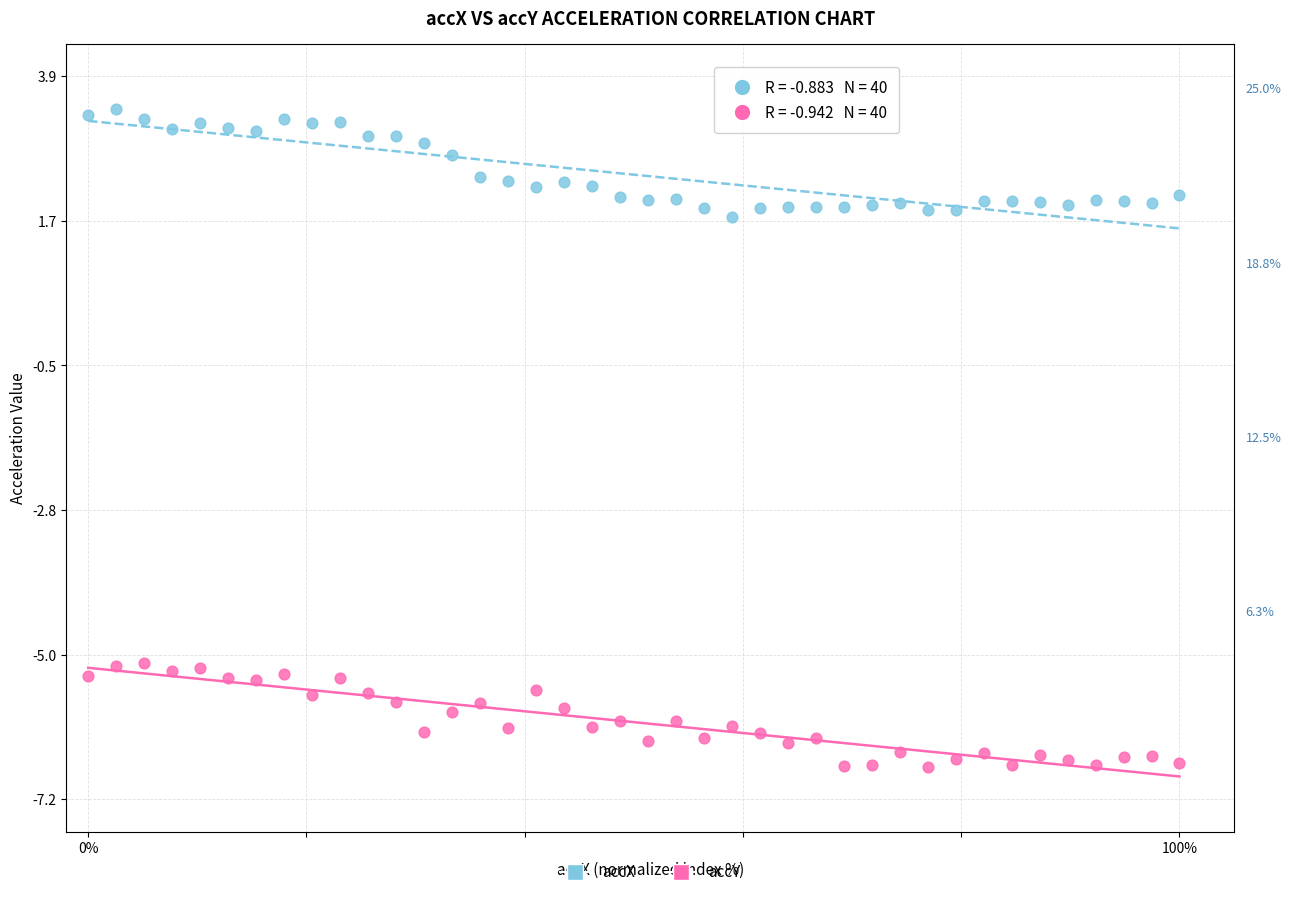

What is the X range (max minus min) for the scatter plot?

100.0